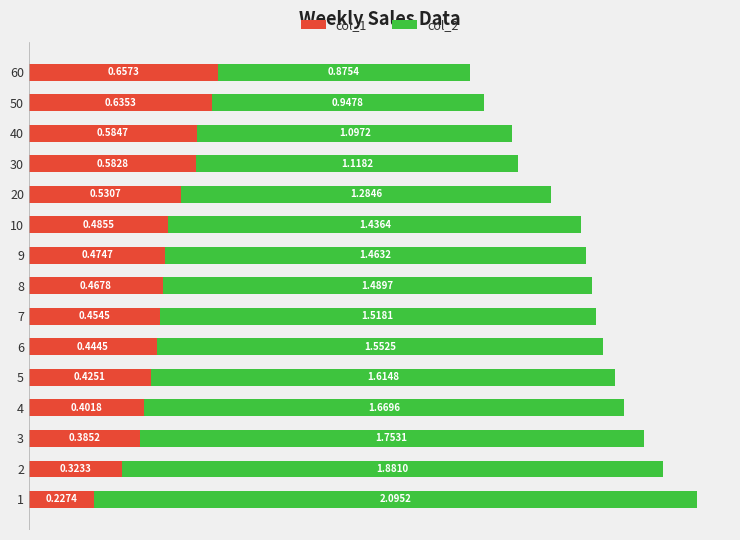

Rank the categories by col_1 value from highest to lowest.

60, 50, 40, 30, 20, 10, 9, 8, 7, 6, 5, 4, 3, 2, 1